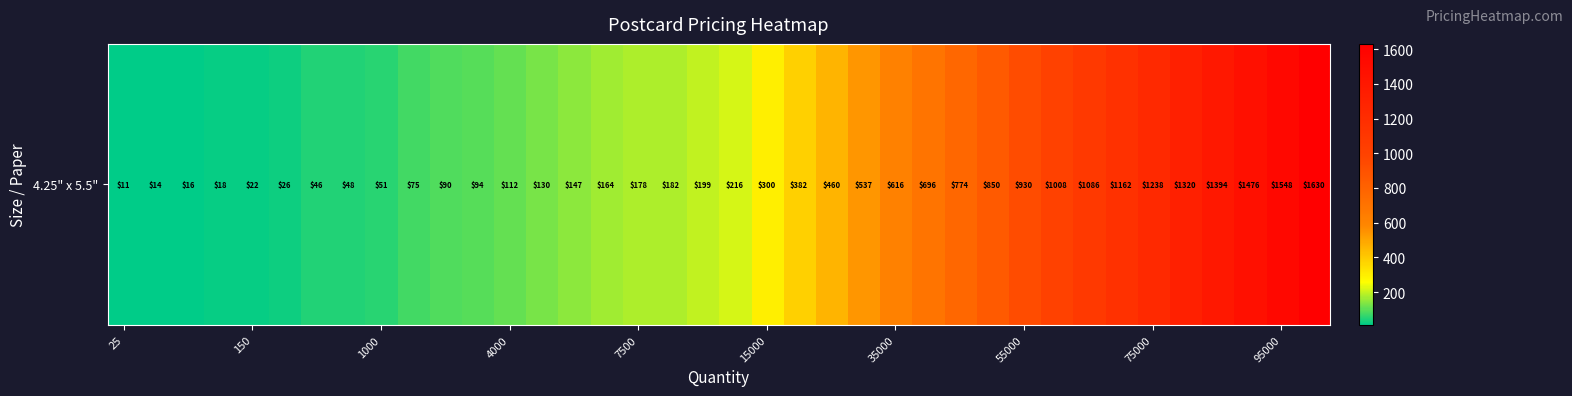

Which label corresponds to the smallest value in the chart?

25